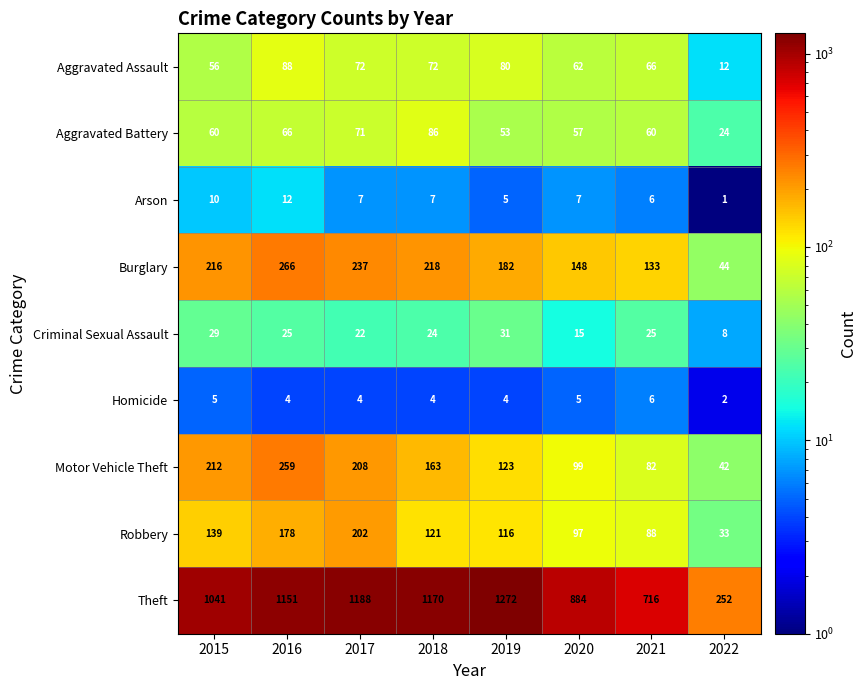

Which series has the largest total across all categories?

Theft